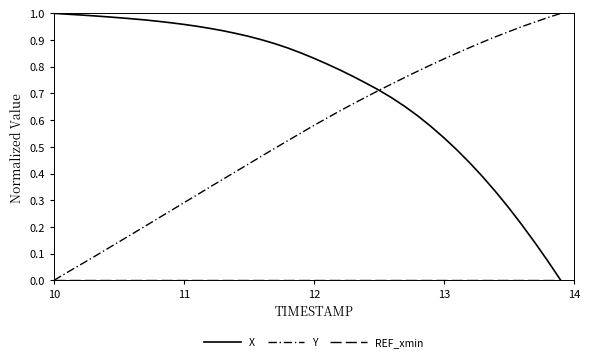

Is this an area chart (filled region under the line)?

No